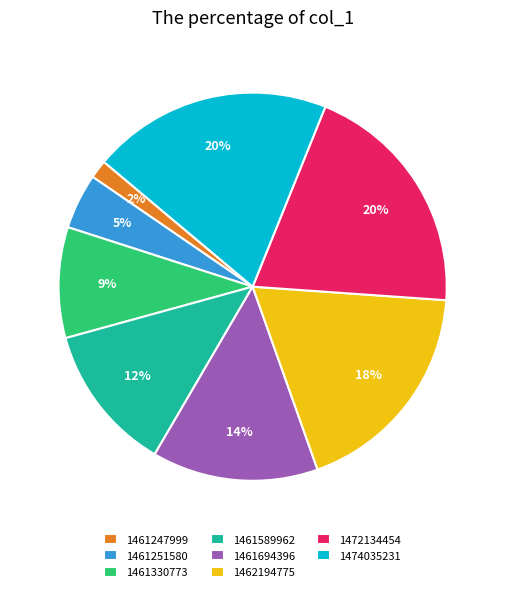

To the nearest percent, what is the difference between the largest and smallest slice percentages?

18%